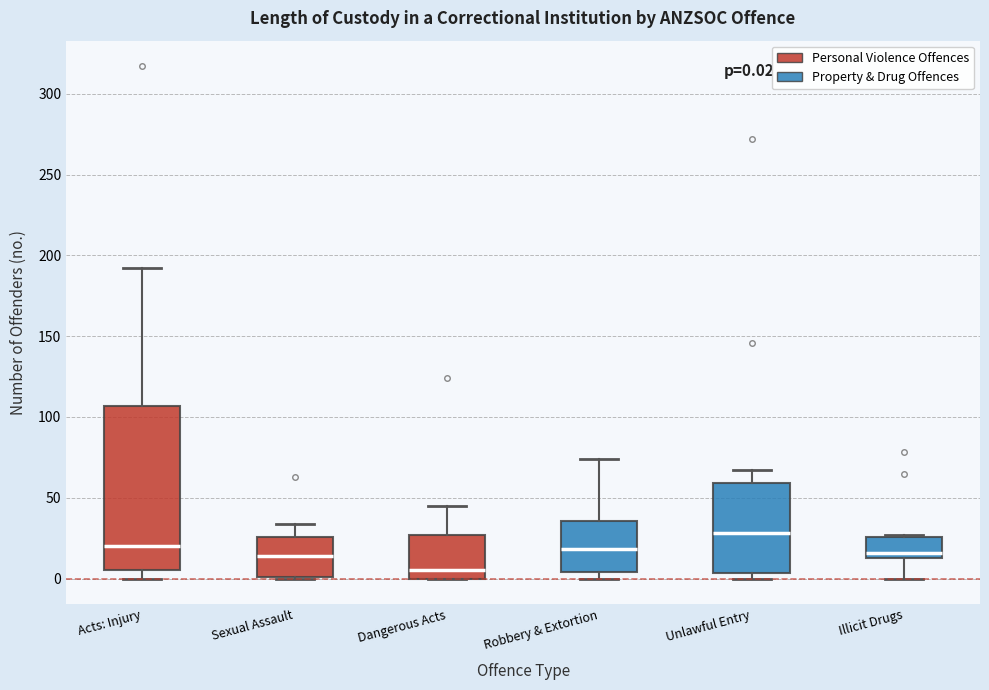

Which box's median line is the lowest?

Dangerous Acts